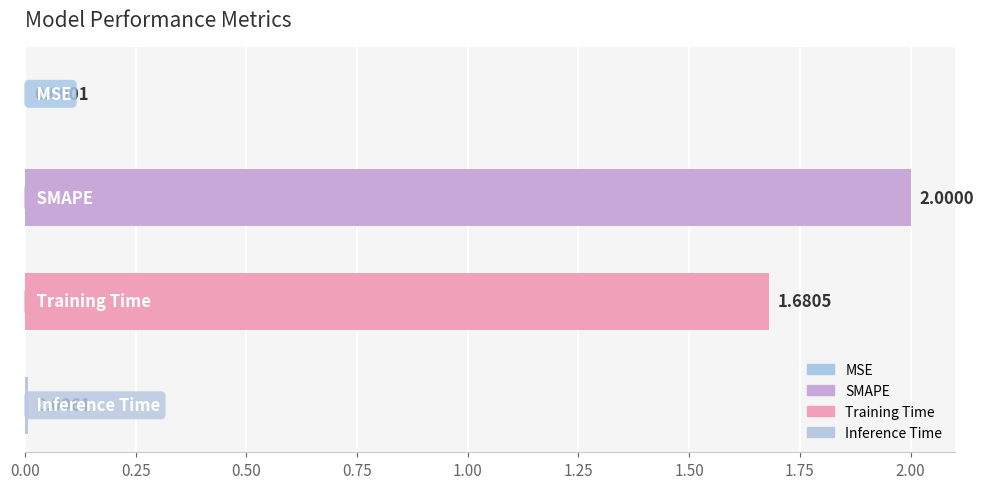

What is the sum of all values?

3.7